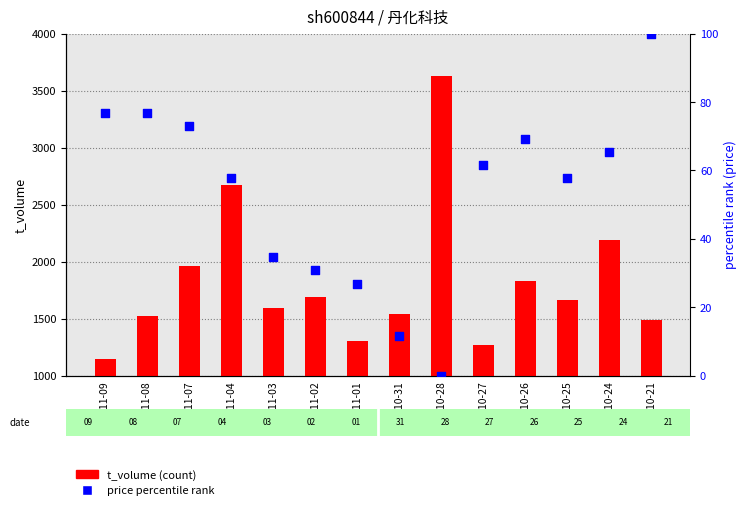

What is the total value across all series at 2022-10-25?

1724.7